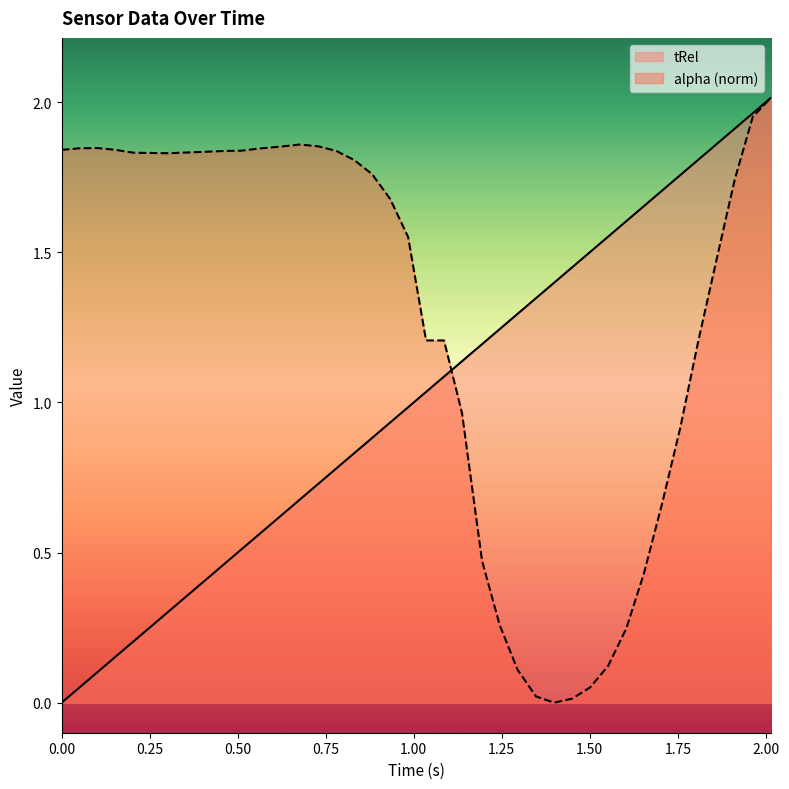

Where do alpha and tRel first cross each other?

1.086 and 1.137